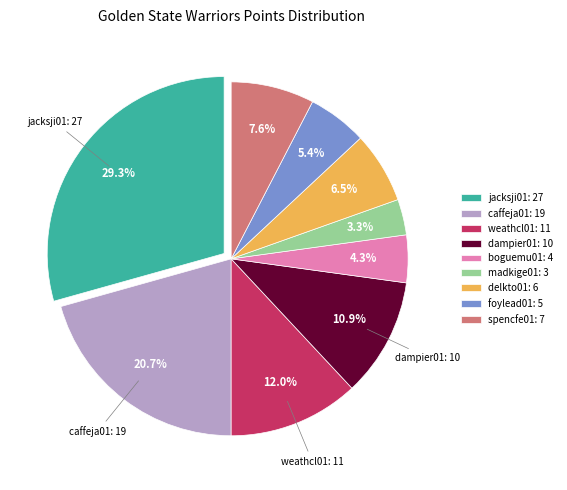

Does any single category account for the majority?

No